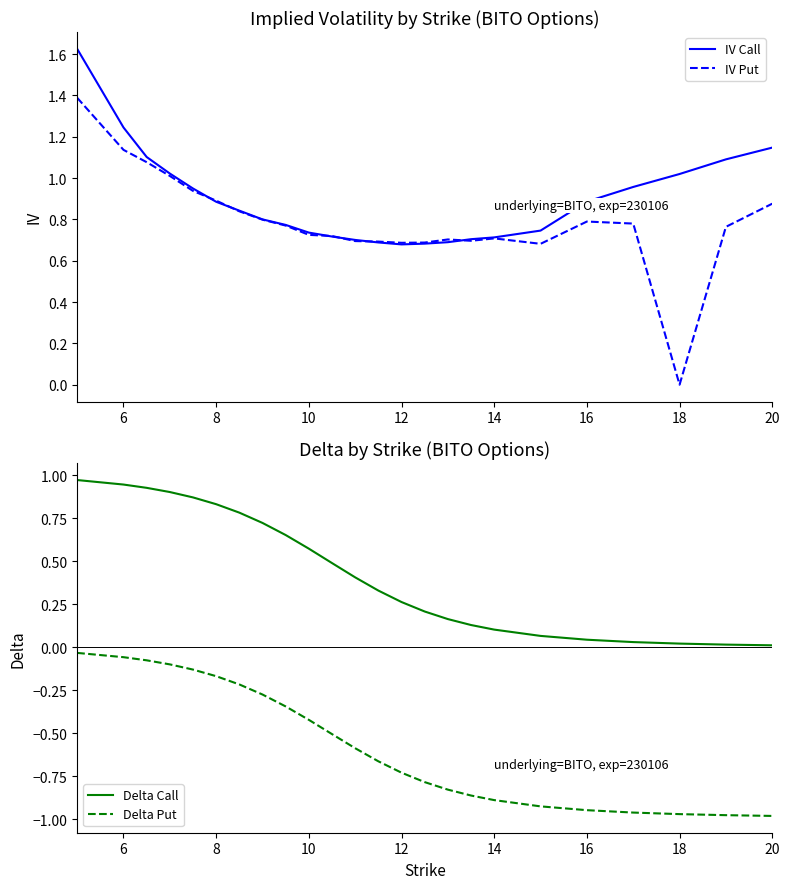

True or false: Delta Call has more than 1 interior local peaks.

False